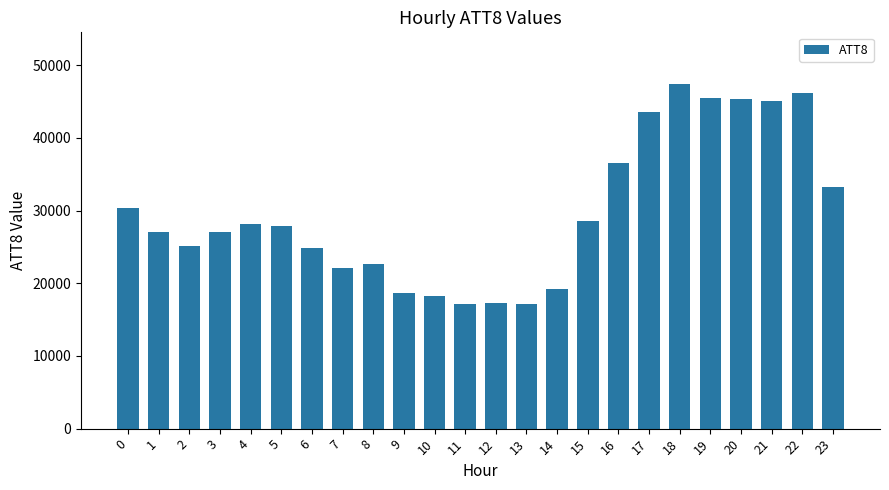

How many bars are there in total?

24